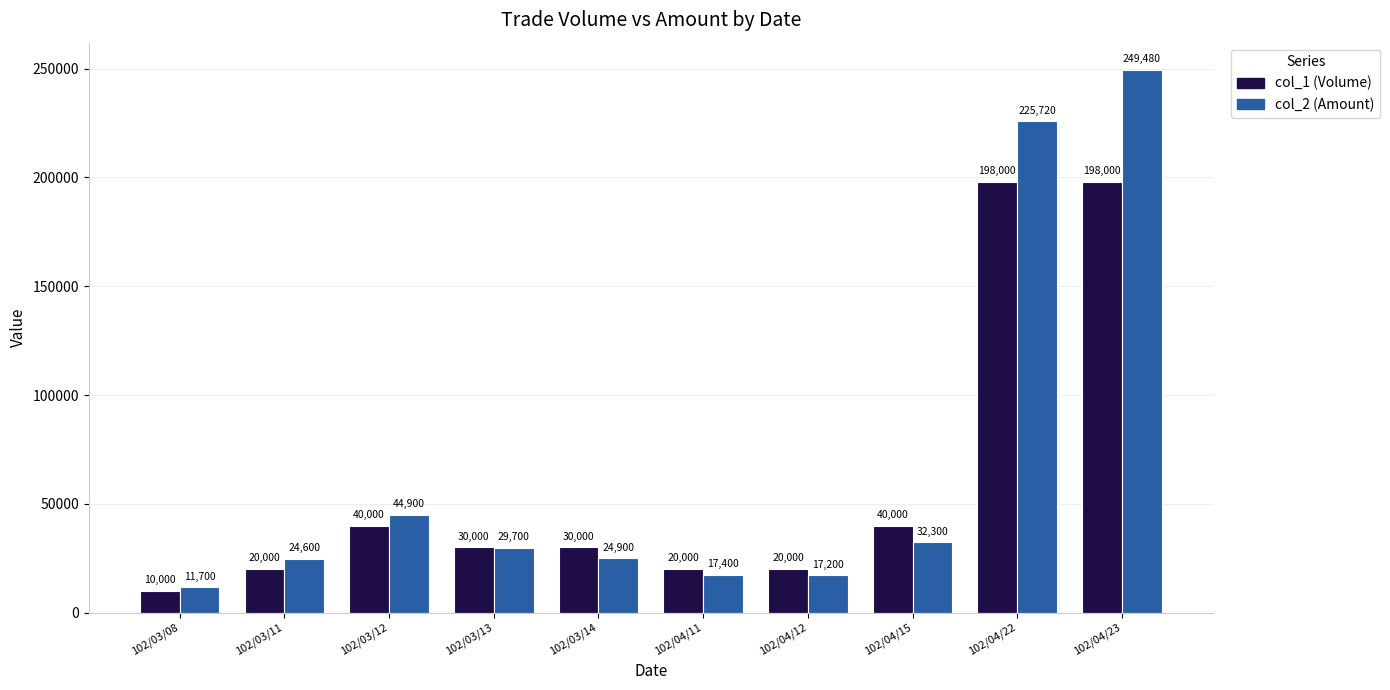

What are all the series names shown in the legend?

col_1 (Volume), col_2 (Amount)